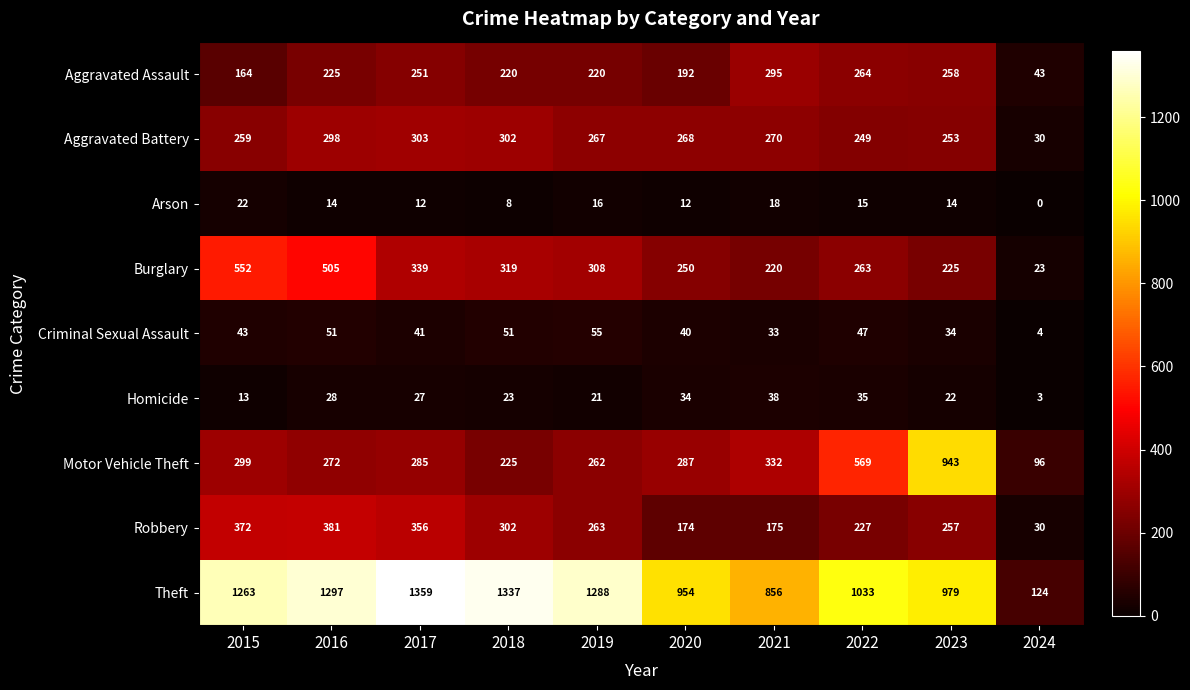

What is the sum of all Aggravated Battery values?

2499